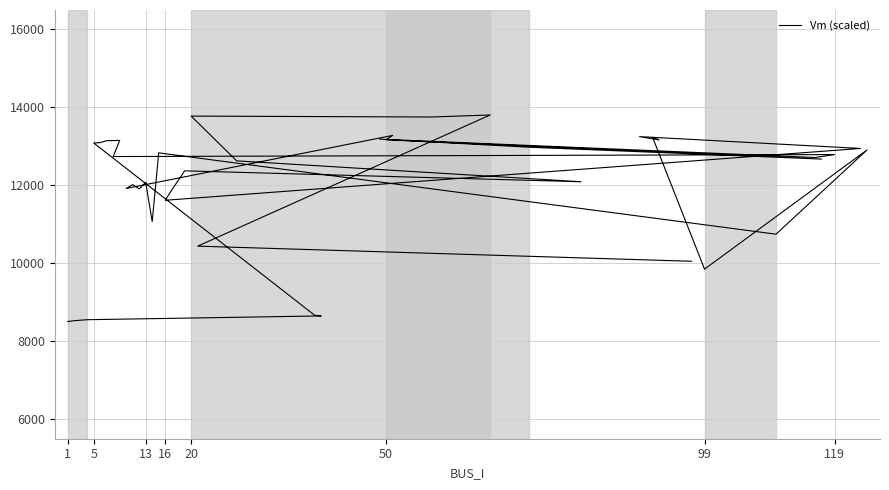

What is the smallest value displayed?

8507.0